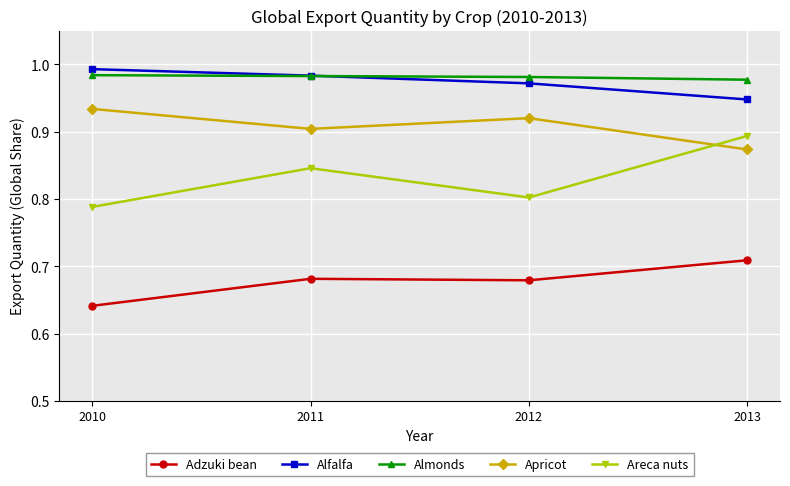

How many distinct data groups are displayed?

5